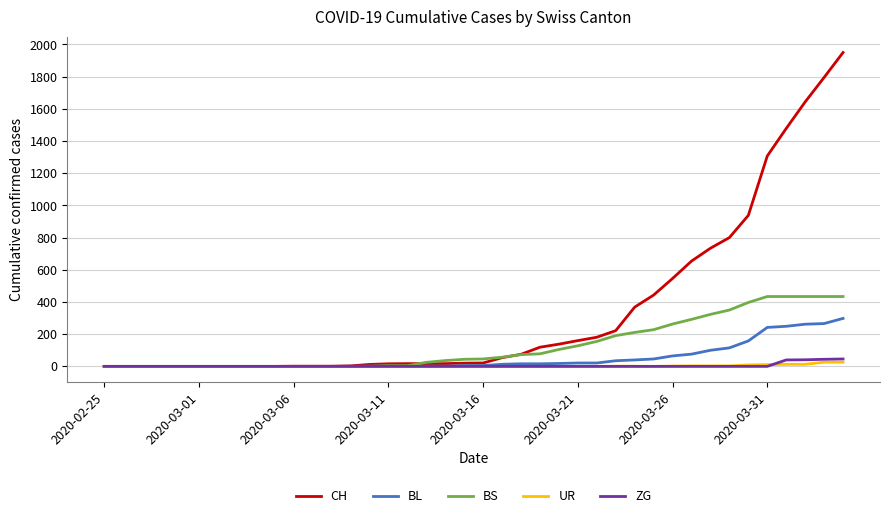

Which series has the widest spread of values?

CH